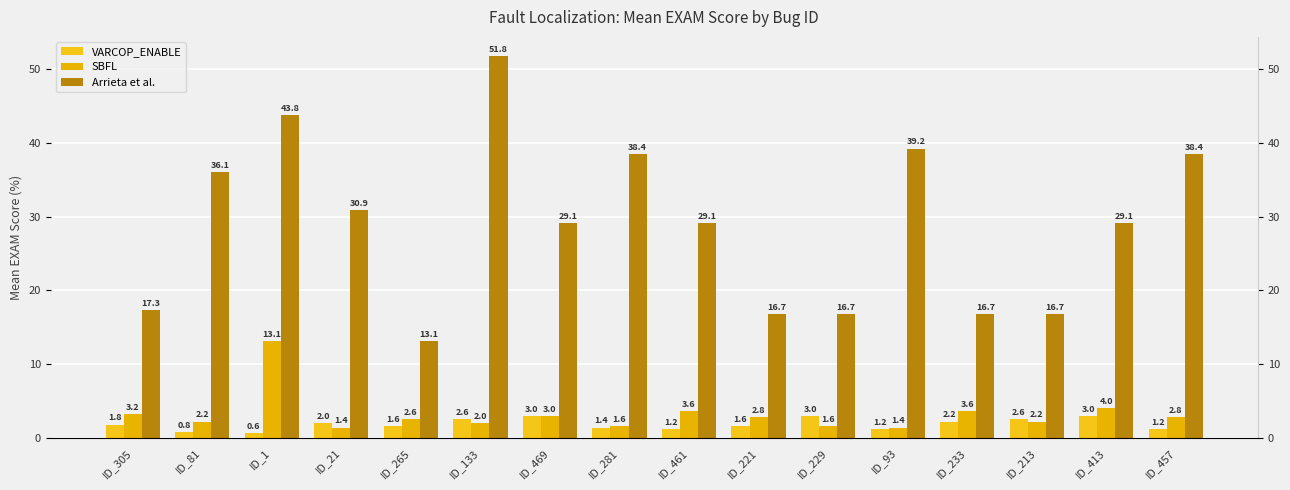

Which series has the widest spread of values?

Arrieta et al.